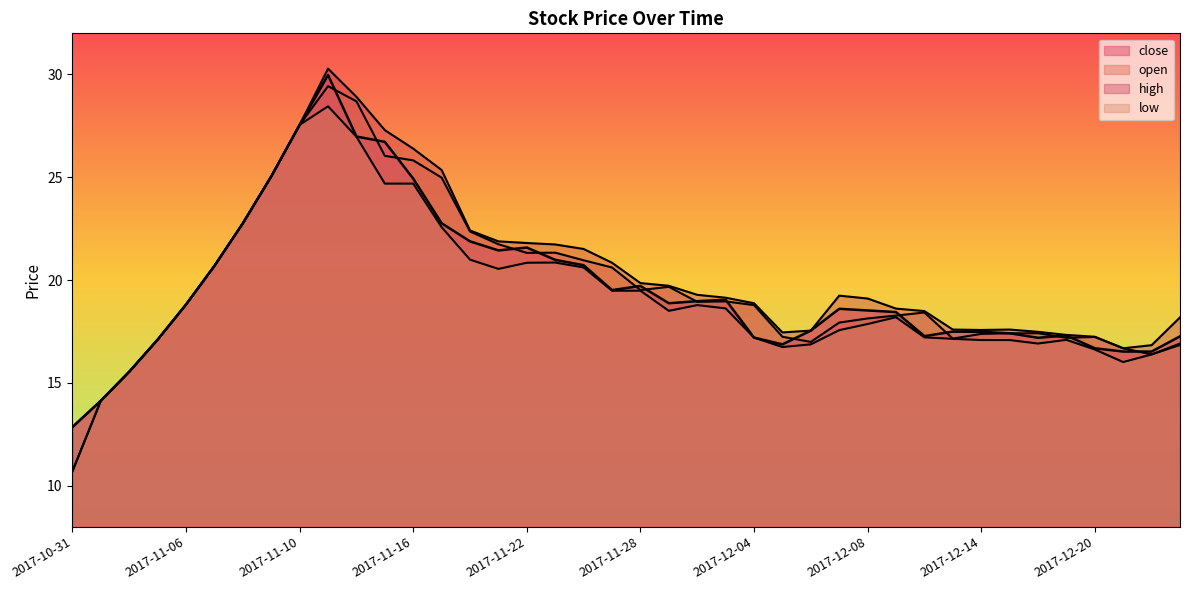

True or false: open and low intersect in this chart.

False